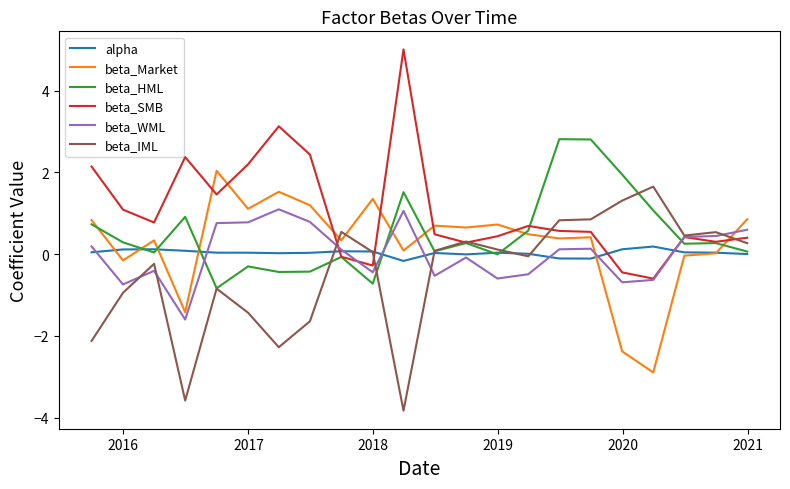

What is the lowest value of the beta_Market series?

-2.9